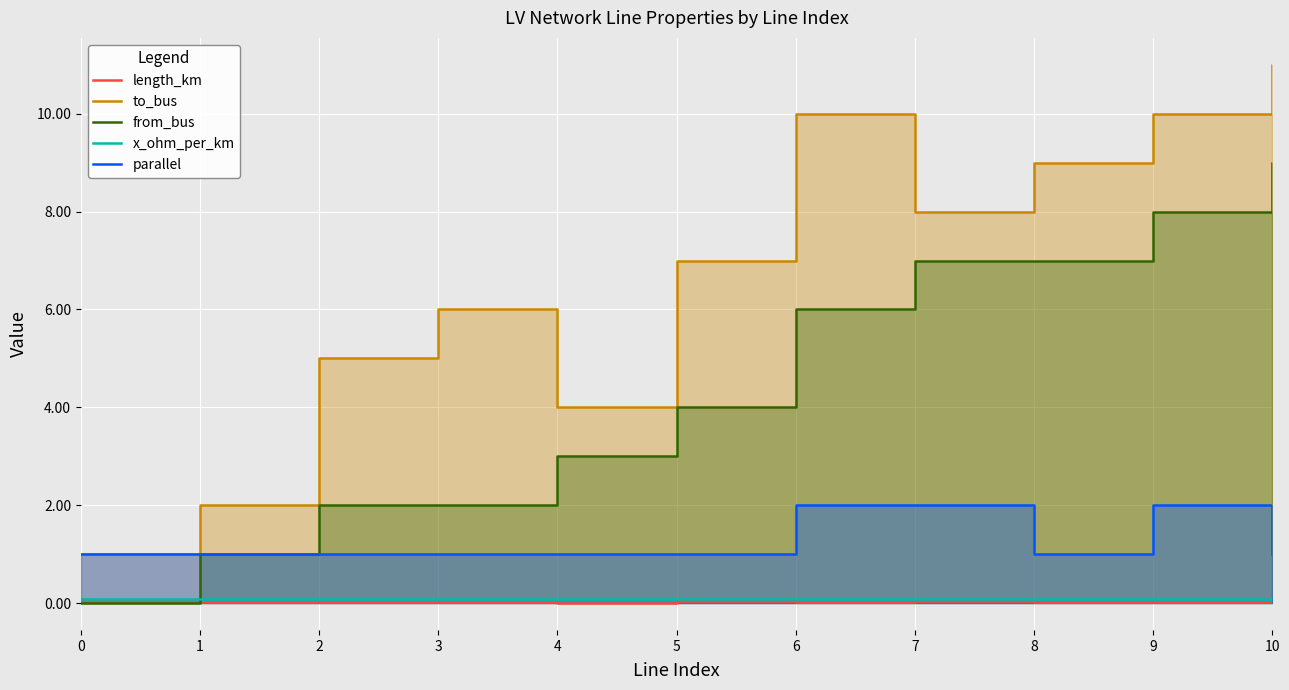

The value of x_ohm_per_km at 7 is 0.0. True or false?

False